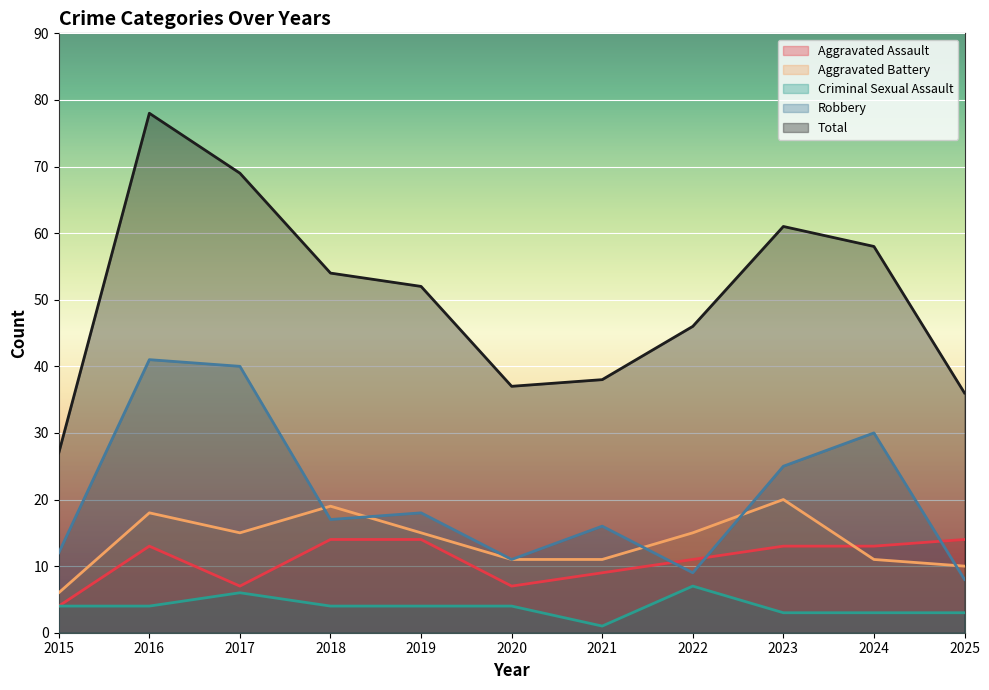

What is the average value of the Aggravated Assault series?

11